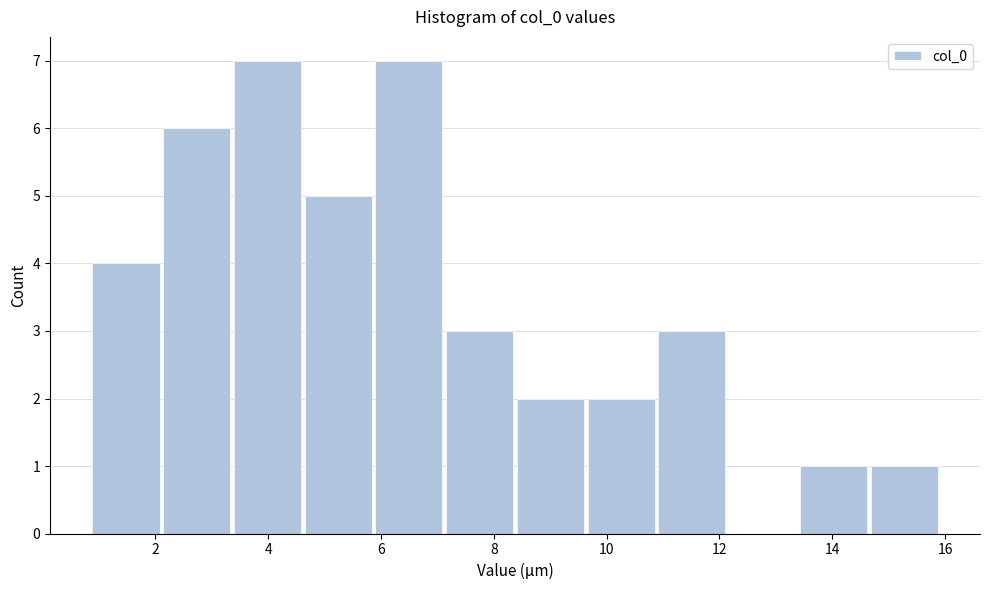

What is the height of the bar covering 7.2 to 8.4 on the x-axis? Neither the bar edges nor the heights are printed on the chart, so give them approximately, as read against the axes.

3